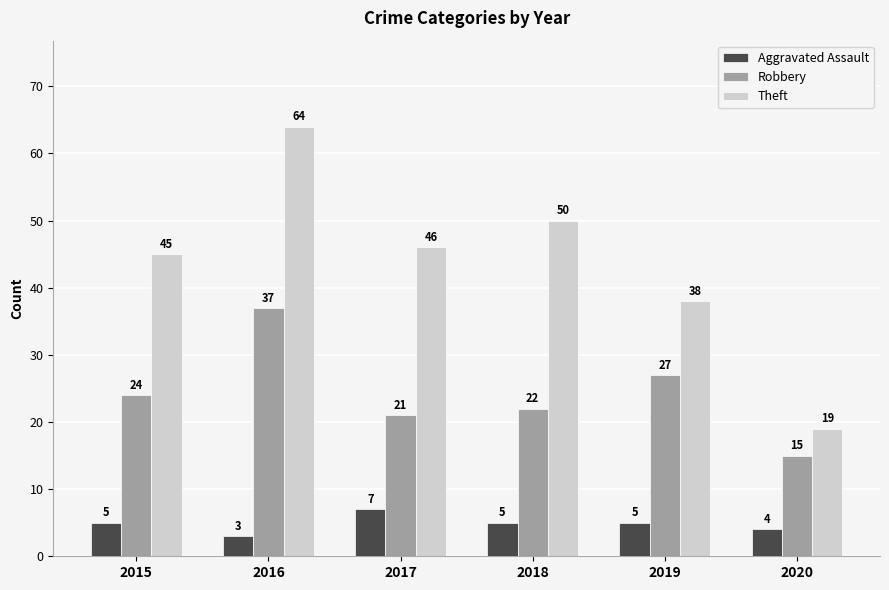

Between 2016 and 2020, which series saw the biggest shift?

Theft